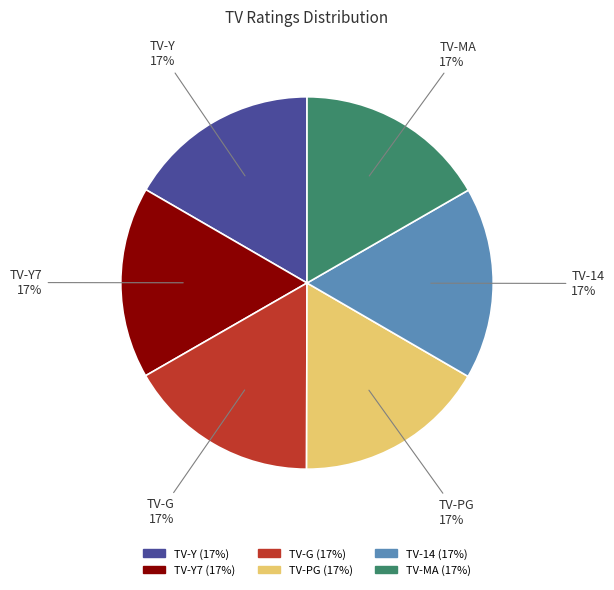

To the nearest percent, what percentage of the pie is TV-Y7?

17%